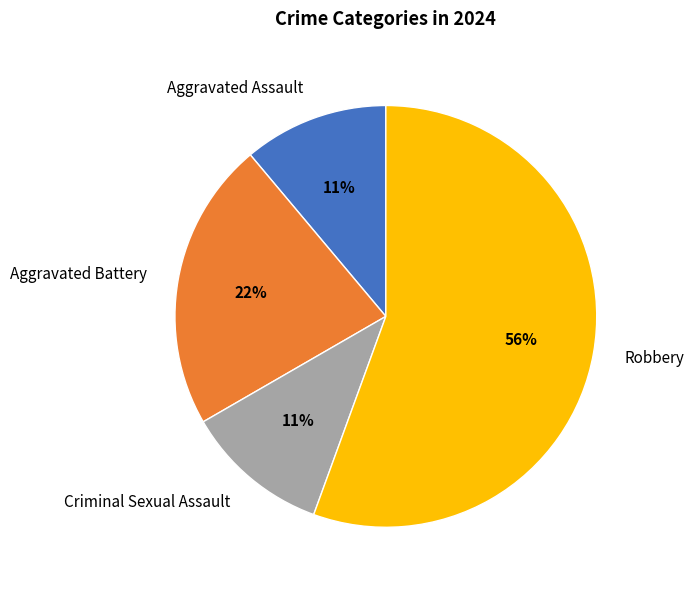

Do Criminal Sexual Assault and Aggravated Battery together represent more than half of the pie?

No